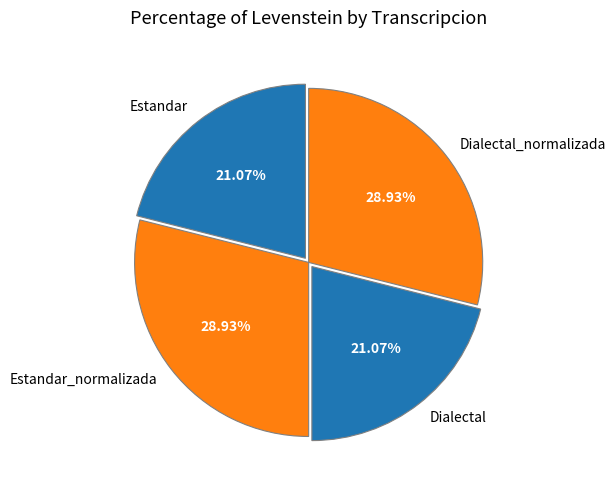

To the nearest percent, what is the average slice percentage?

25%